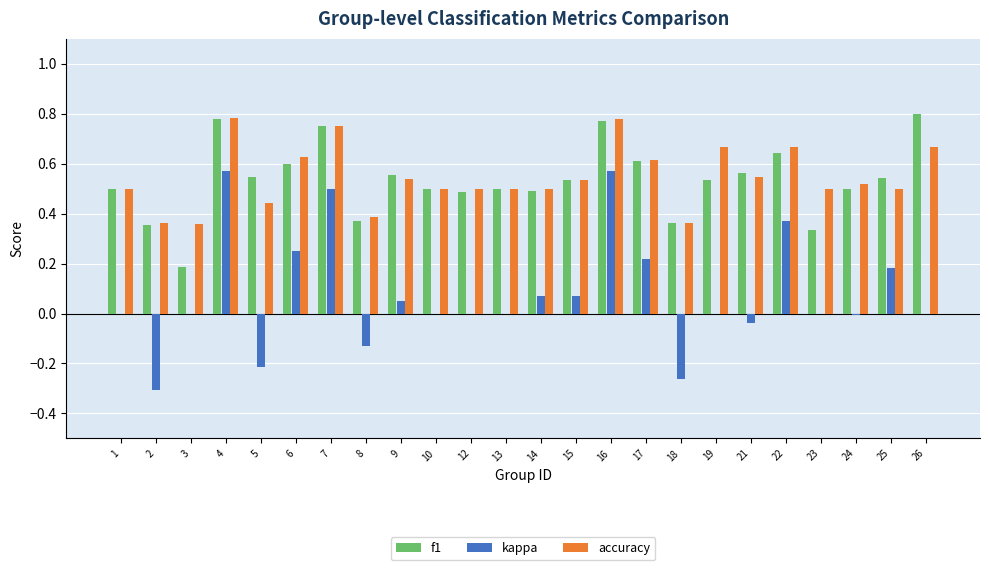

Is it true that f1 equals 0.1 at 17?

False